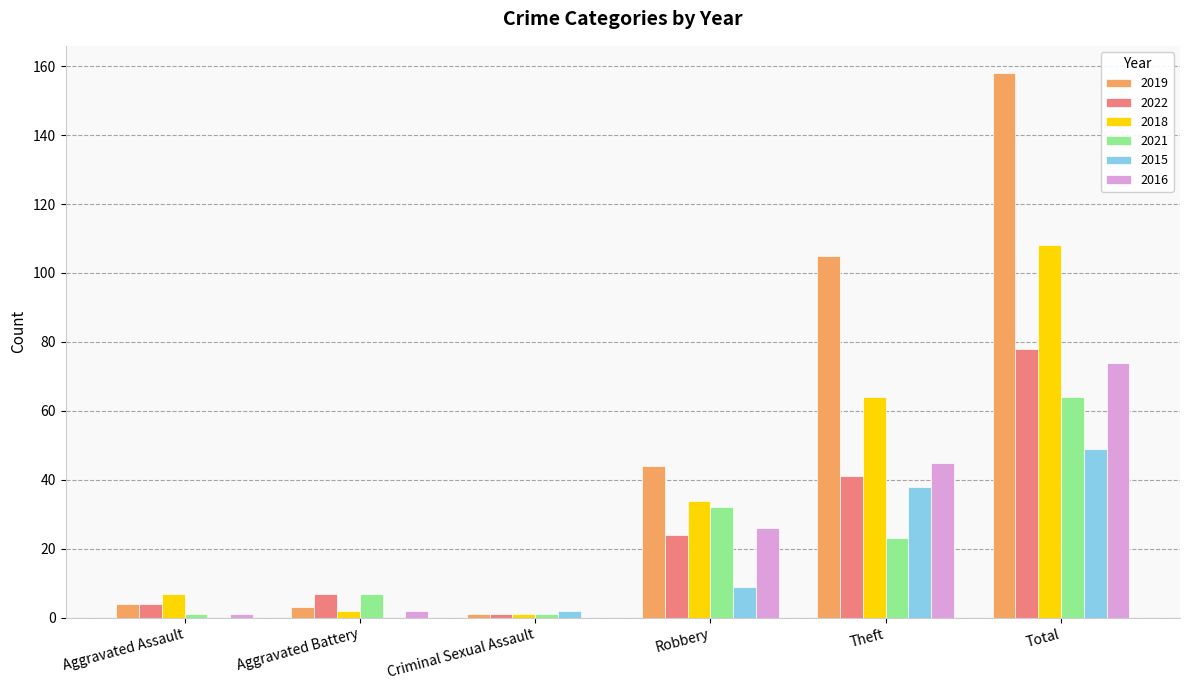

Which series has the largest total across all categories?

2019